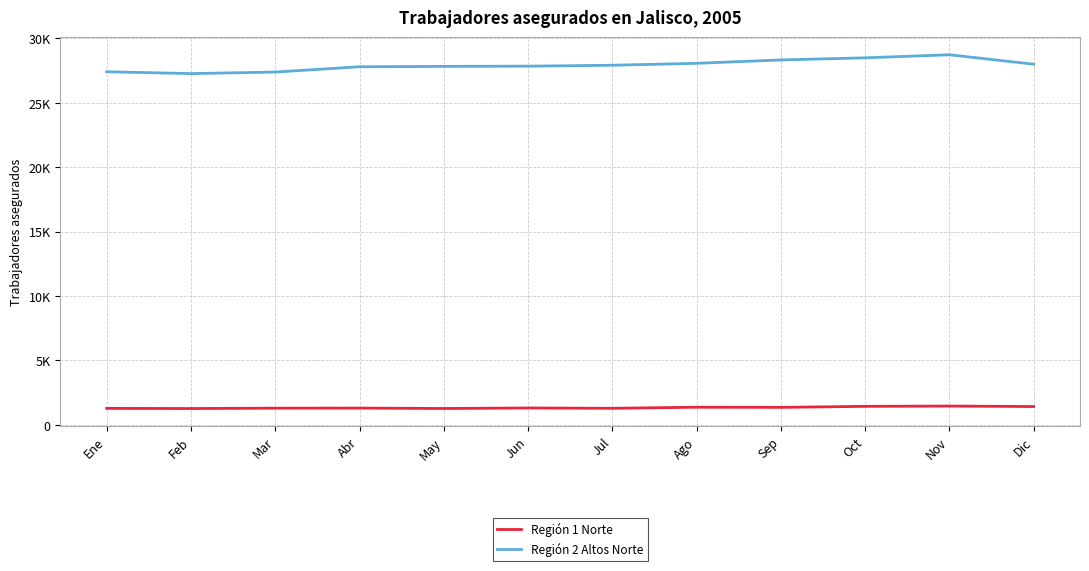

At which label does Región 1 Norte first exceed 1308?

Ago